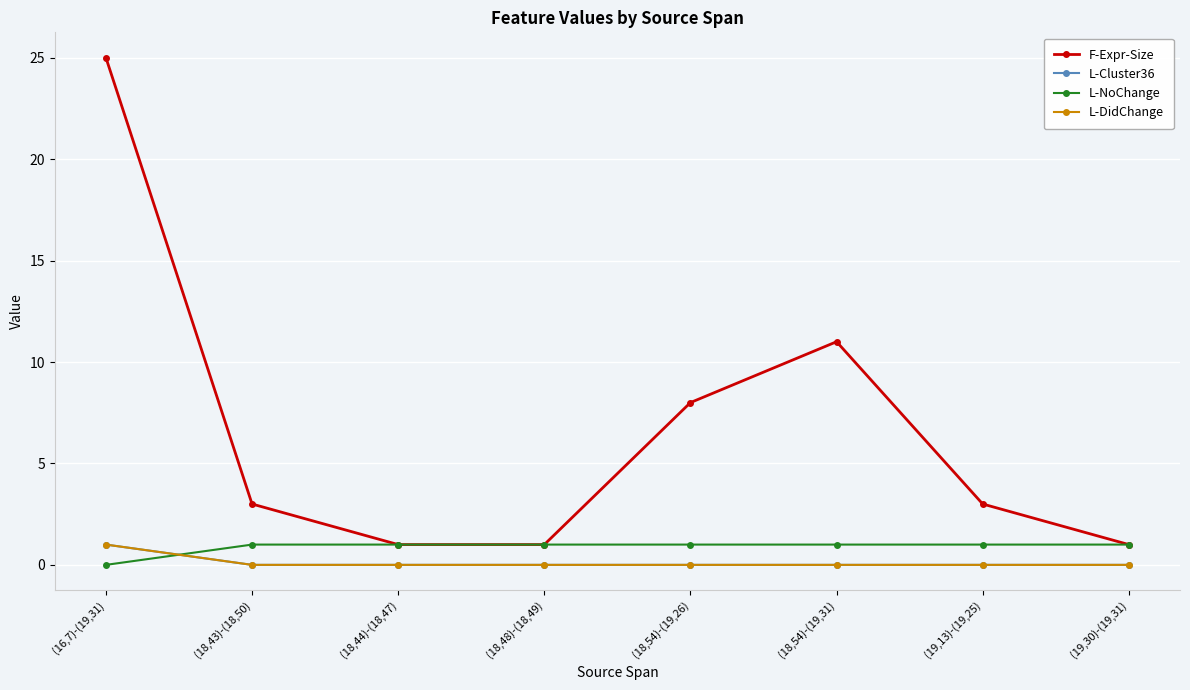

Which category has the lowest value across all series?

(18,43)-(18,50)